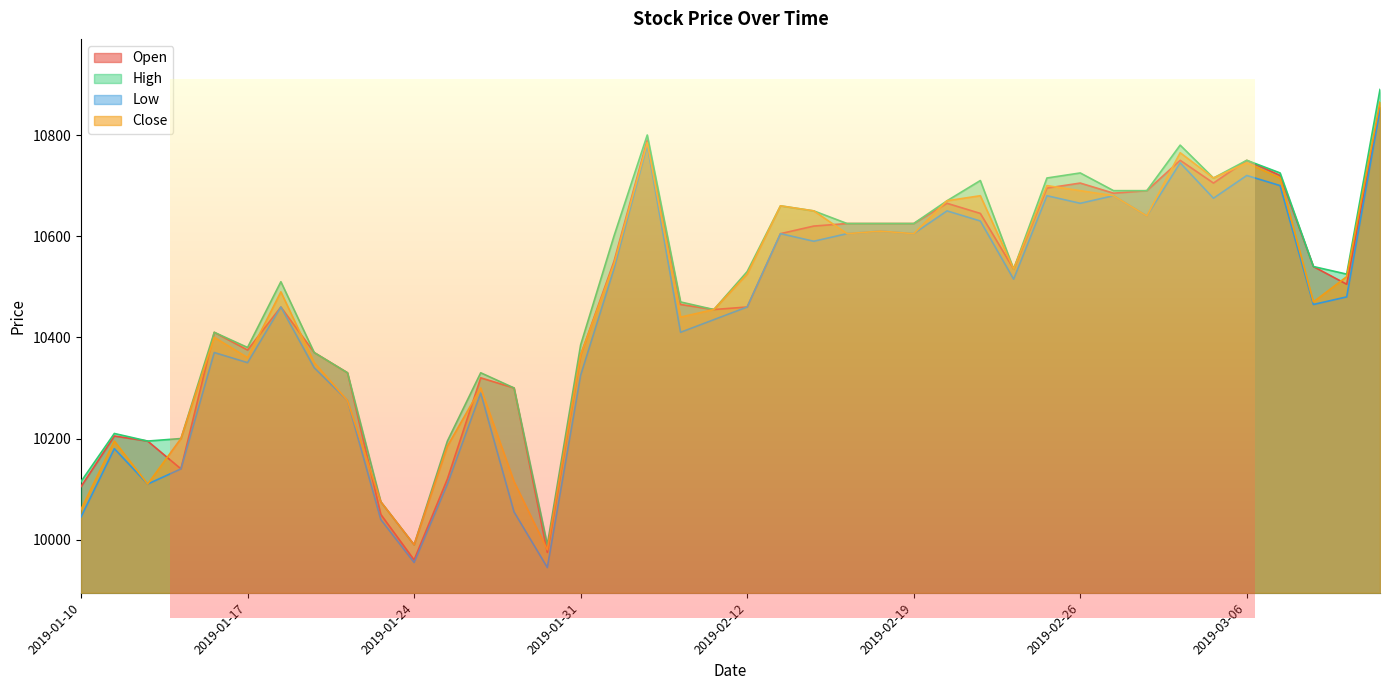

True or false: Open has more than 0 interior local peaks.

True